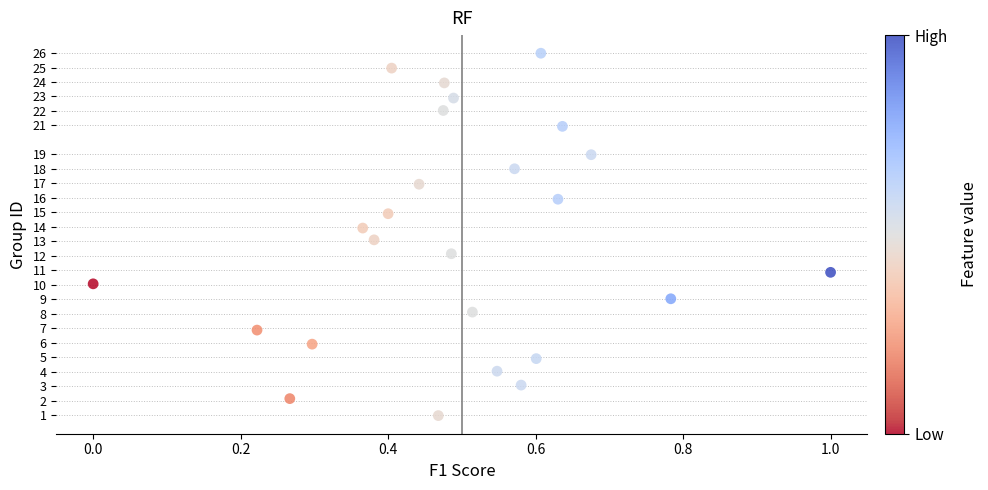

What is the range of Y values (max minus min)?

25.0